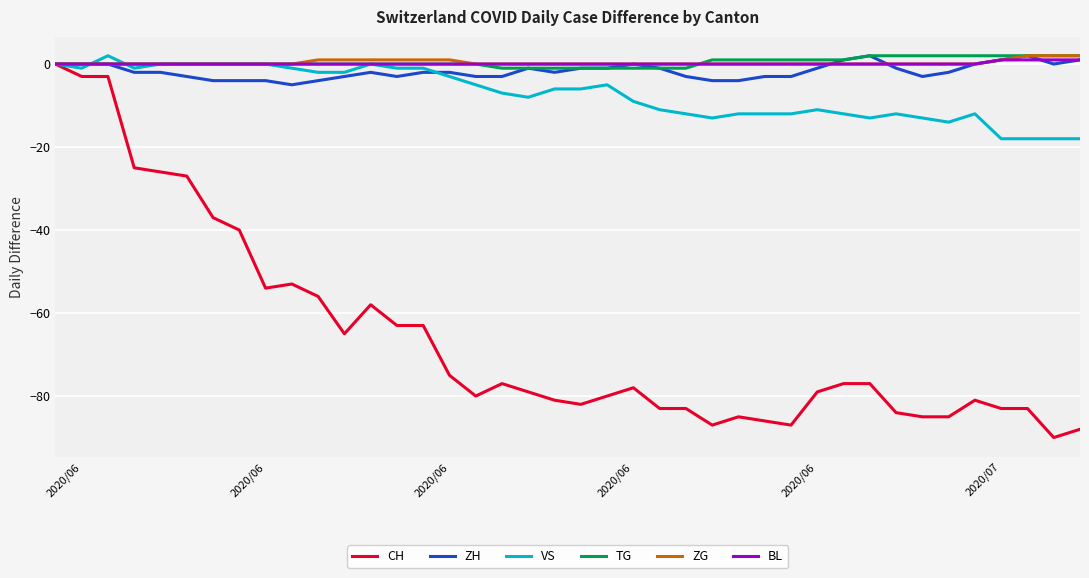

Count the number of categories in the chart.

40